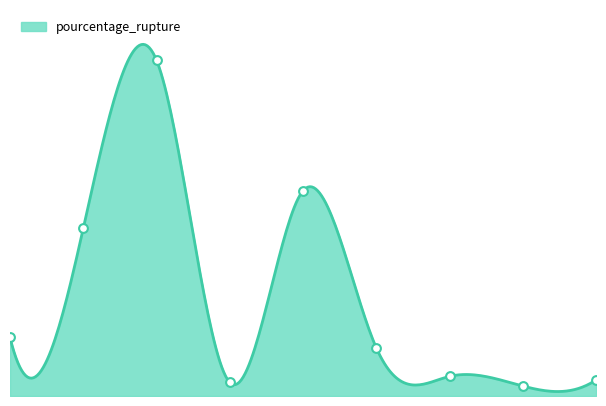

Approximately how many times larger is the value at 5 compared to 7?

4.8